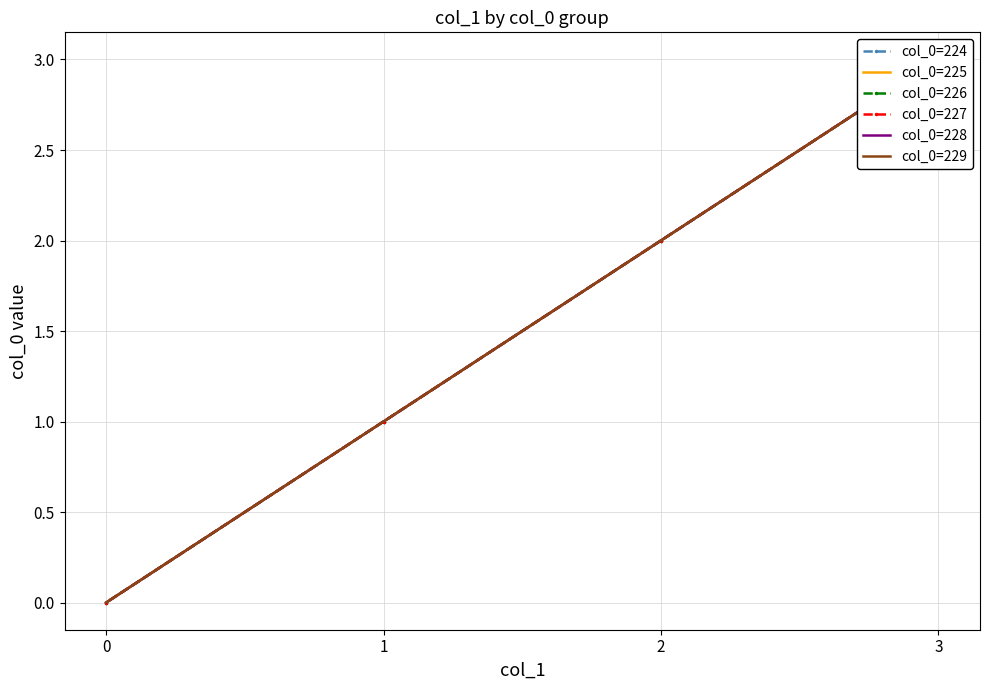

True or false: col_0=226 and col_0=228 cross at least once.

False